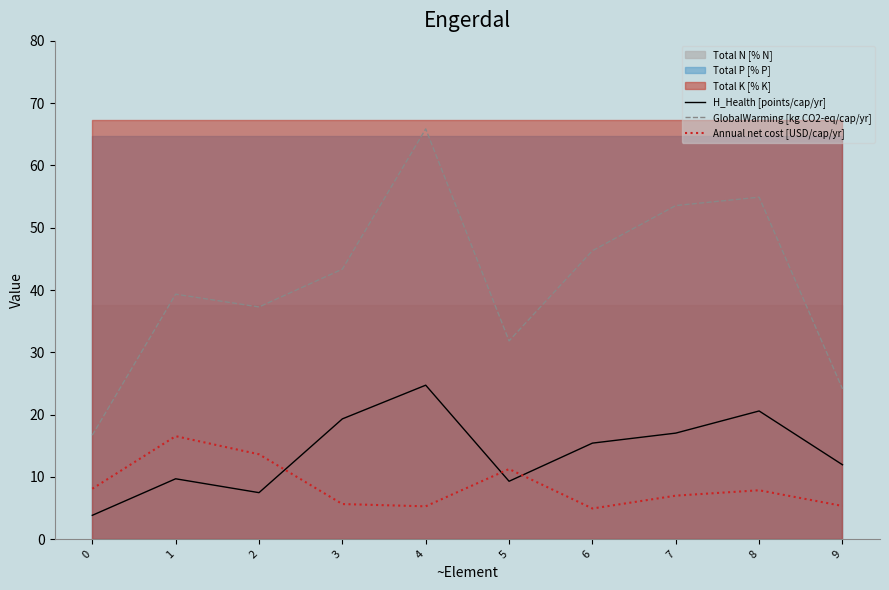

What is the total value across all series at 9?

41.4